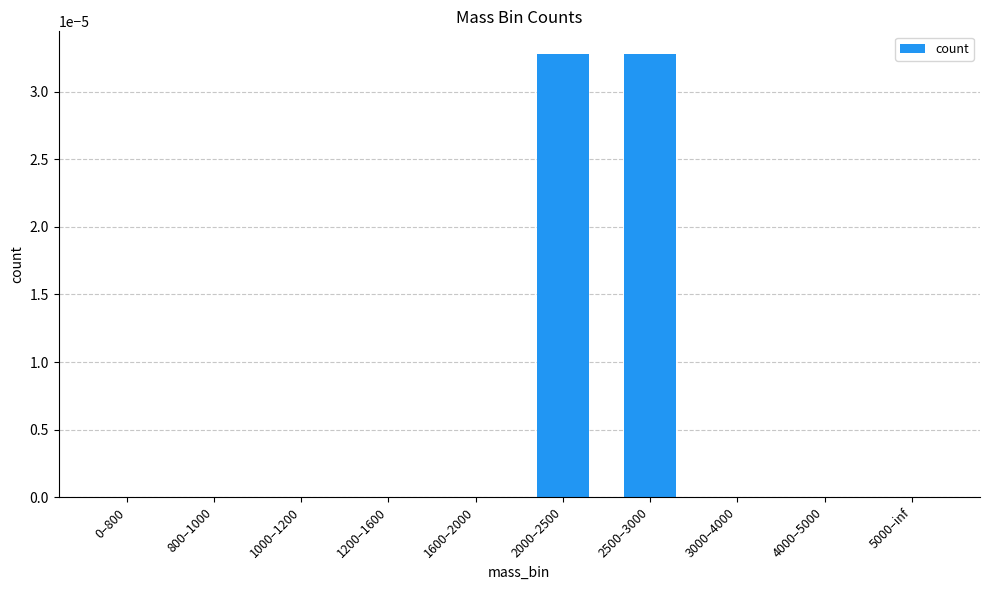

Is it true that the value at 2500–3000 is 0.0?

True